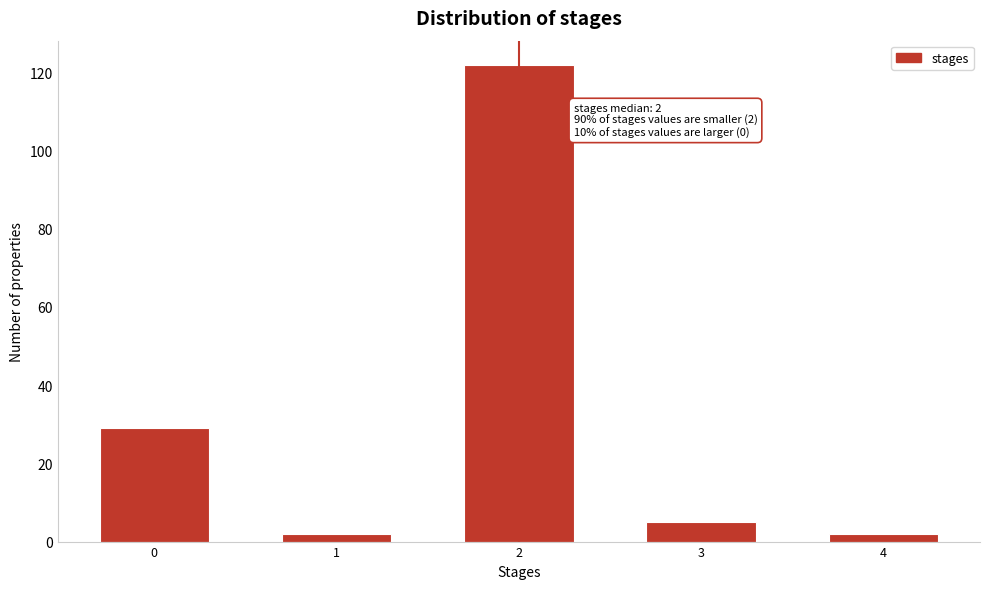

Reading left to right, extract all data points from this chart.

29	2	122	5	2